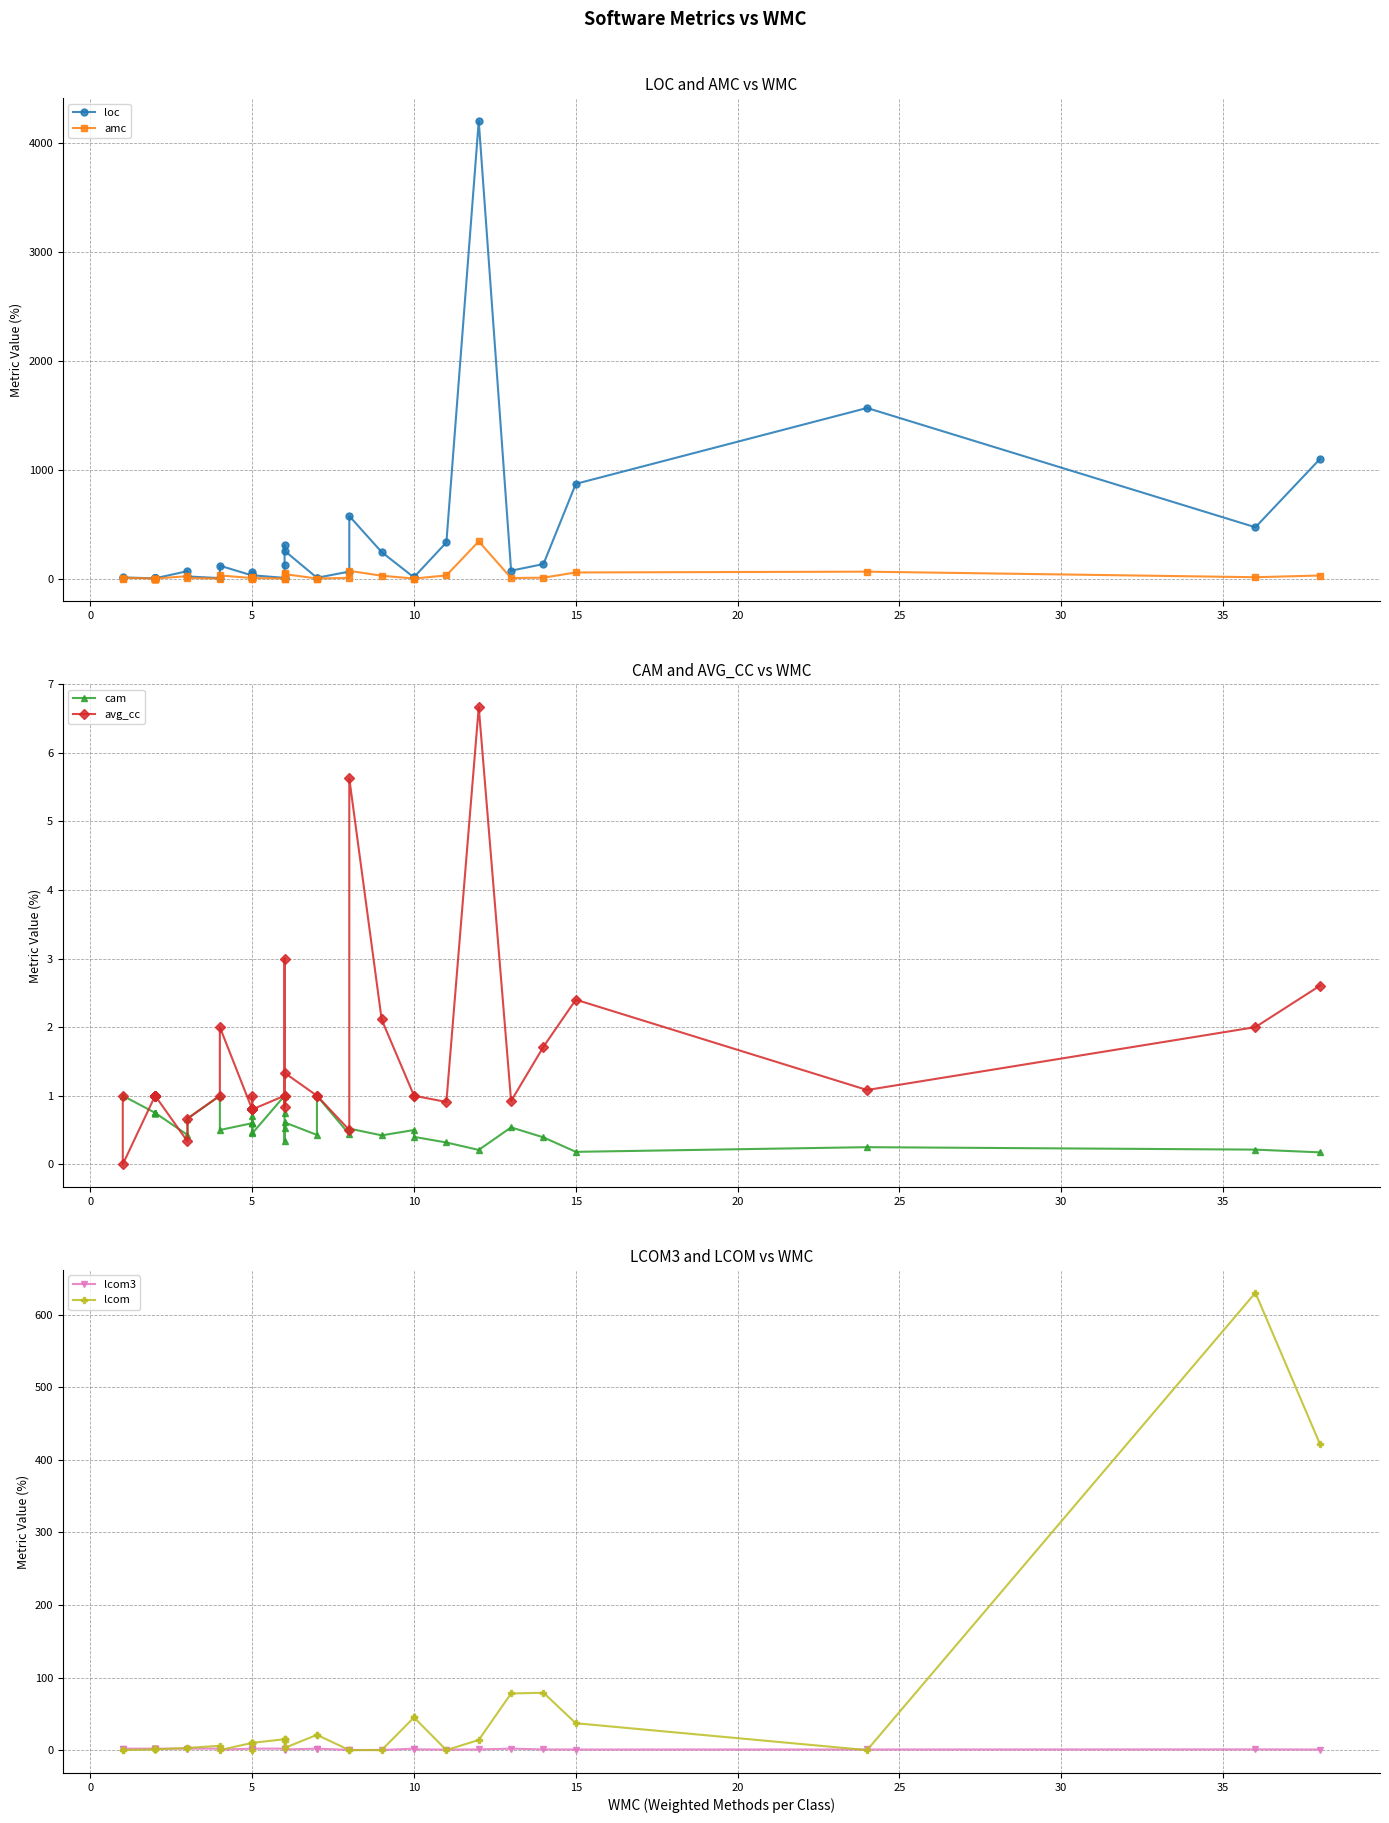

Is the value of avg_cc at 27 greater than the value of amc at 29?

No